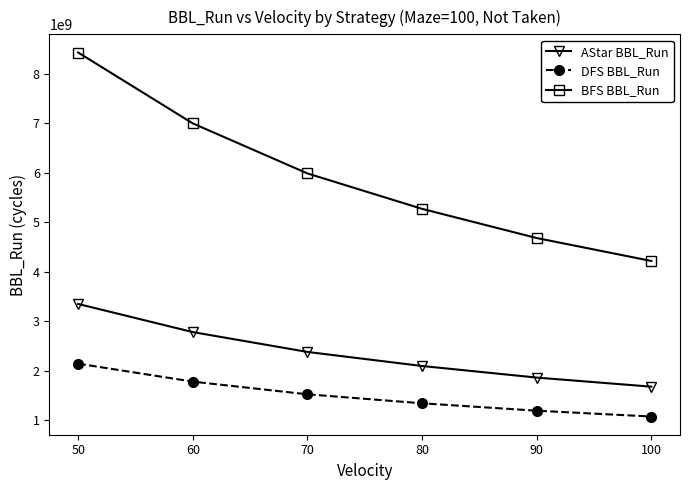

The AStar BBL_Run series shows 1673149317 at 100. True or false?

True